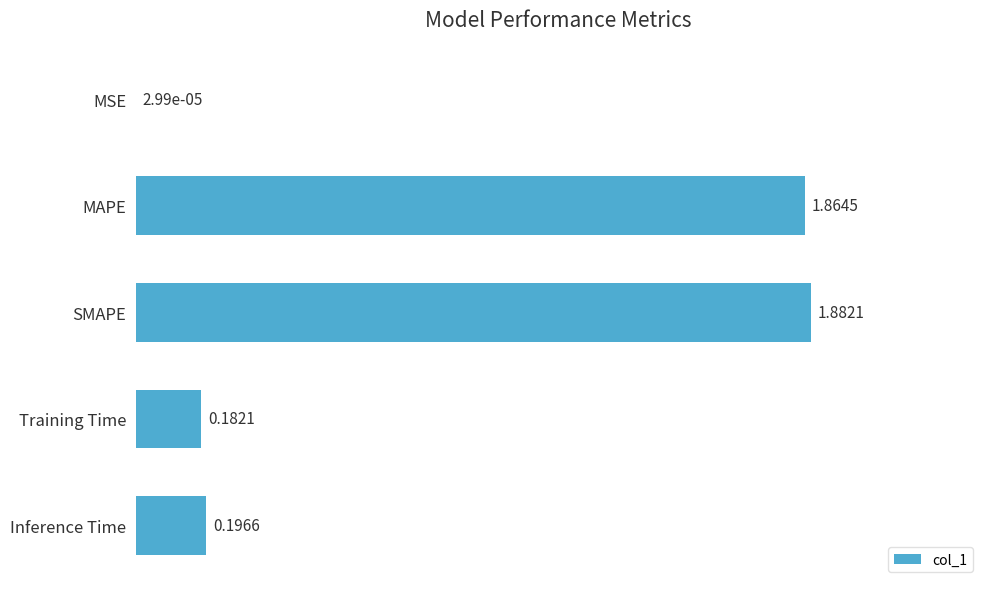

What is the change in value from MAPE to Training Time?

-1.7